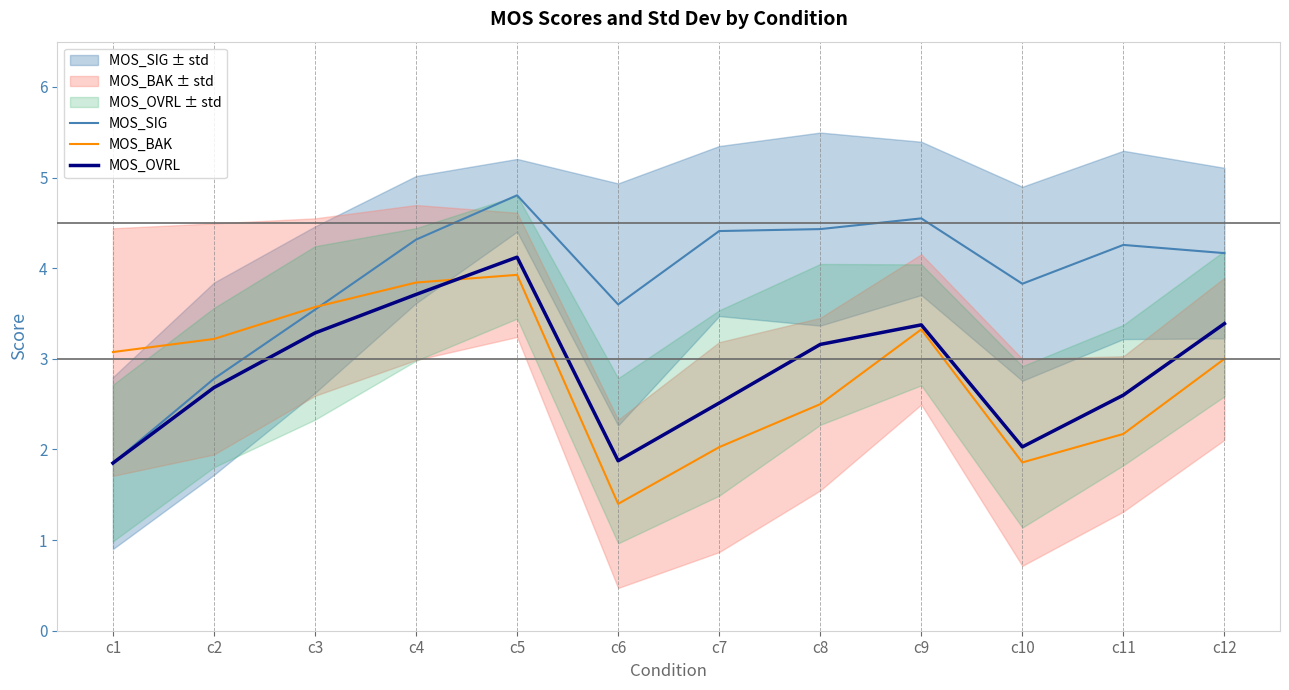

List the series in order of their peak value, highest first.

MOS_SIG, MOS_OVRL, MOS_BAK